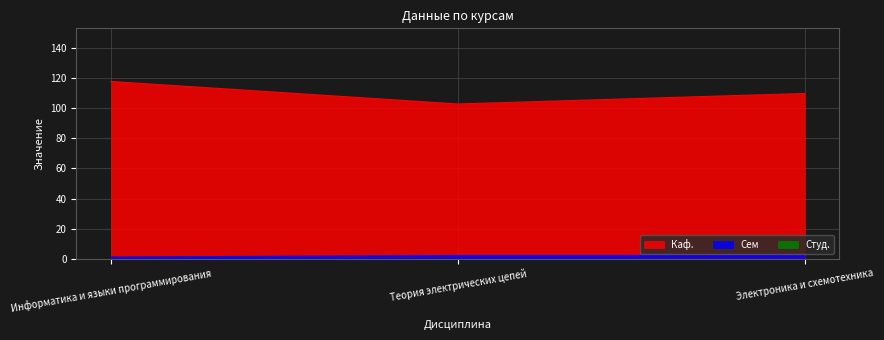

How many categories are shown in the chart?

3